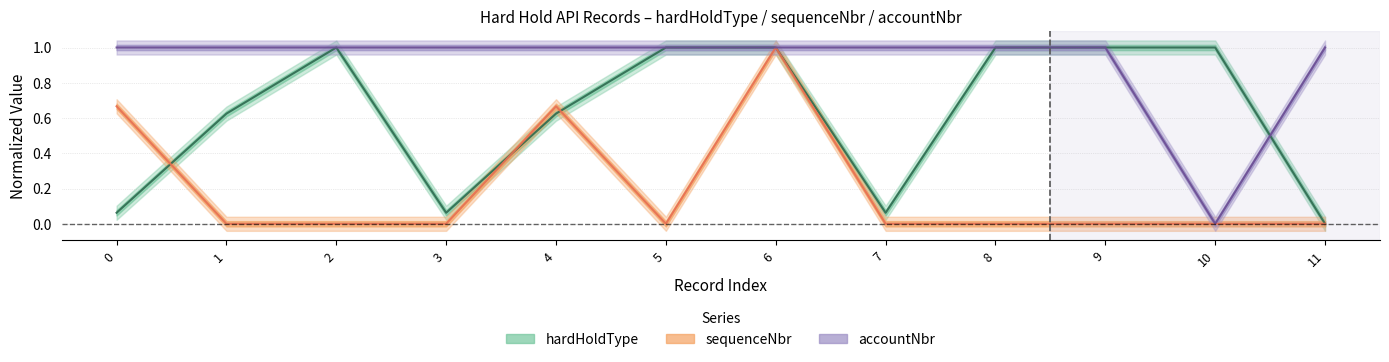

Does the chart have visible grid lines?

Yes